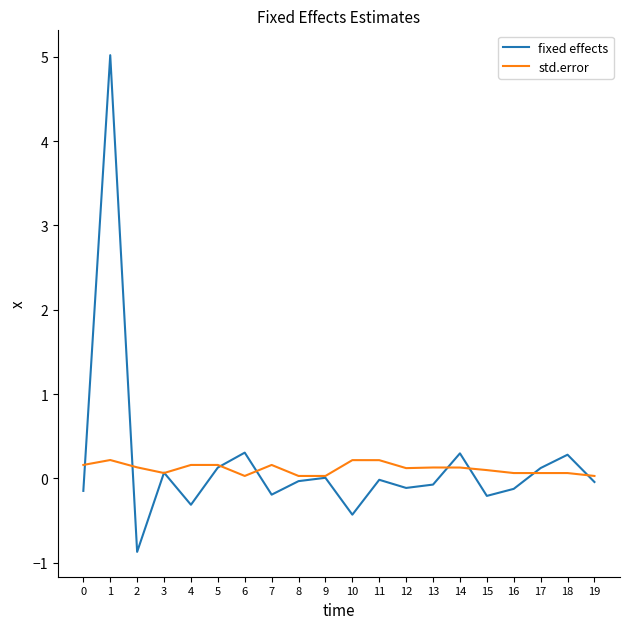

True or false: std.error and fixed effects intersect in this chart.

True